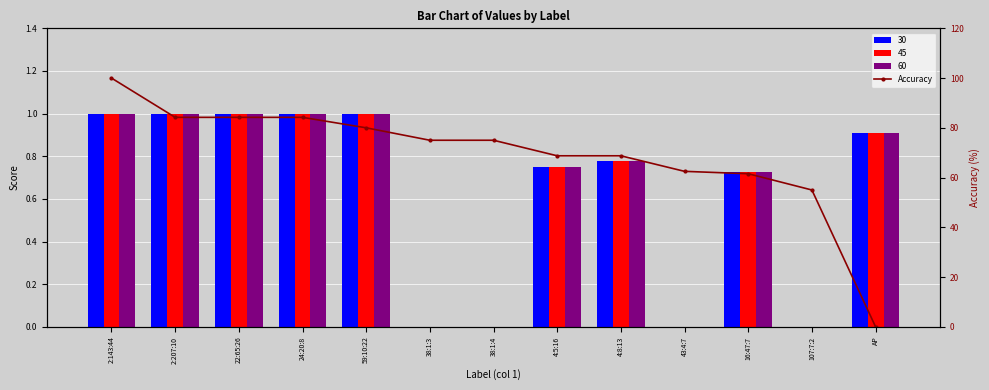

Reading left to right, list all the values displayed in this chart.

100.0	84.2	84.2	84.2	80.0	75.0	75.0	68.8	68.8	62.5	61.5	55.0	0.0